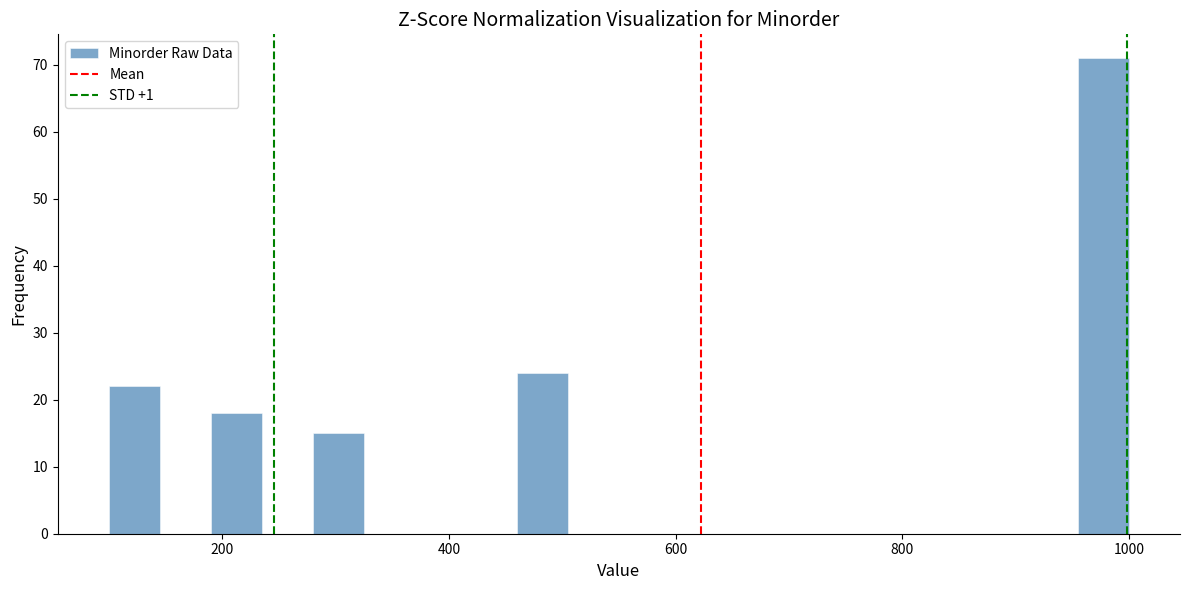

Read against the x-axis, roughly where is the centre of the tallest bar?

980